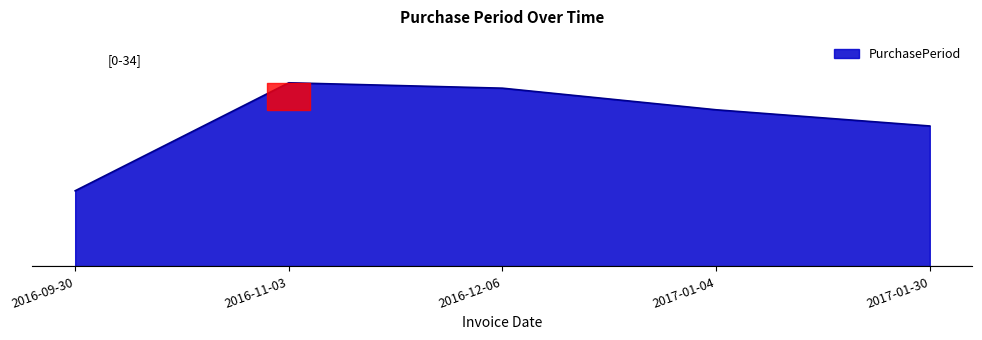

Is this an area chart (filled region under the line)?

Yes